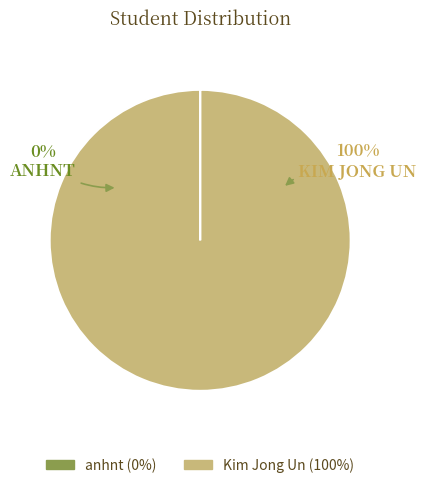

To the nearest percent, what is the difference between the Kim Jong Un and anhnt slice percentages?

100%